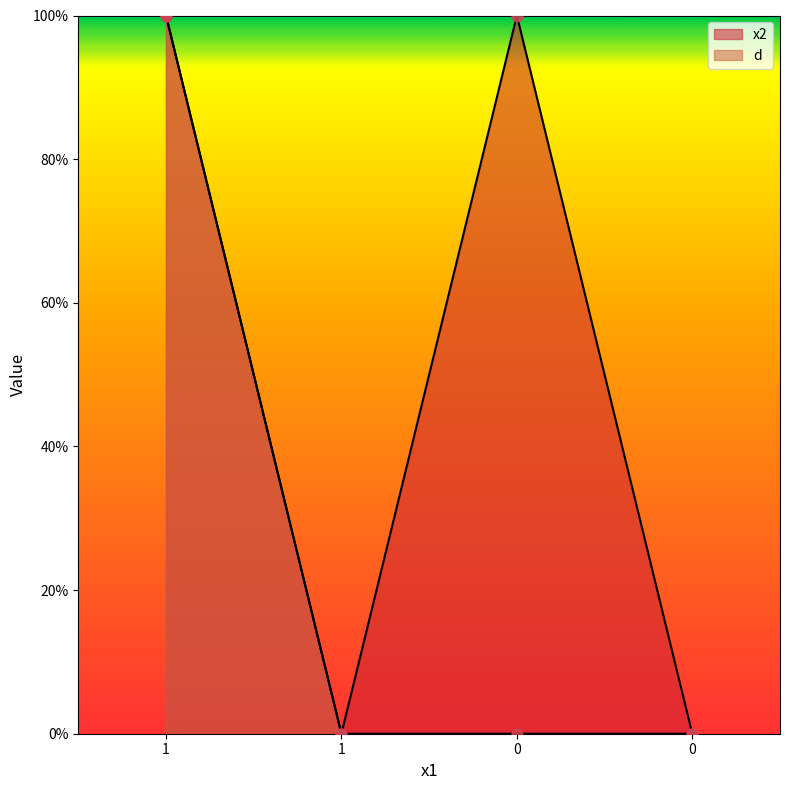

Which series reaches the maximum Y coordinate?

x2